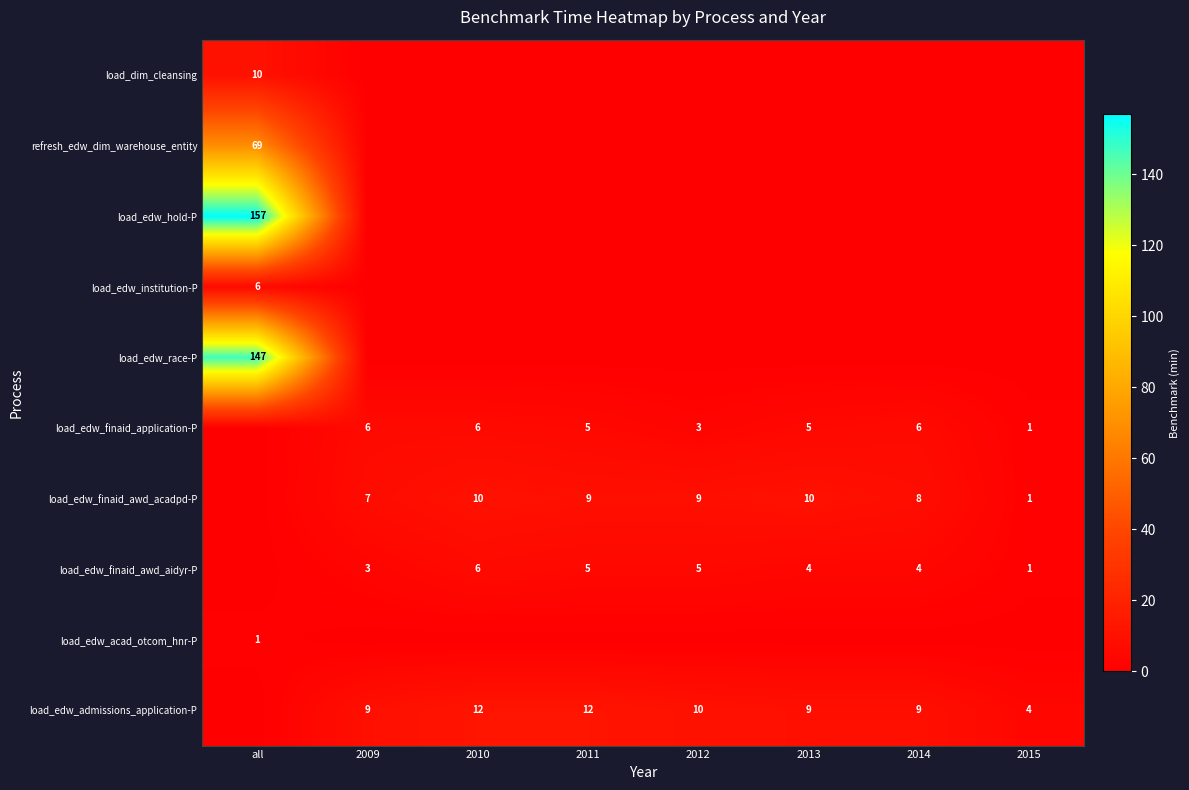

The load_edw_finaid_awd_acadpd-P series shows 1 at 2015. True or false?

True